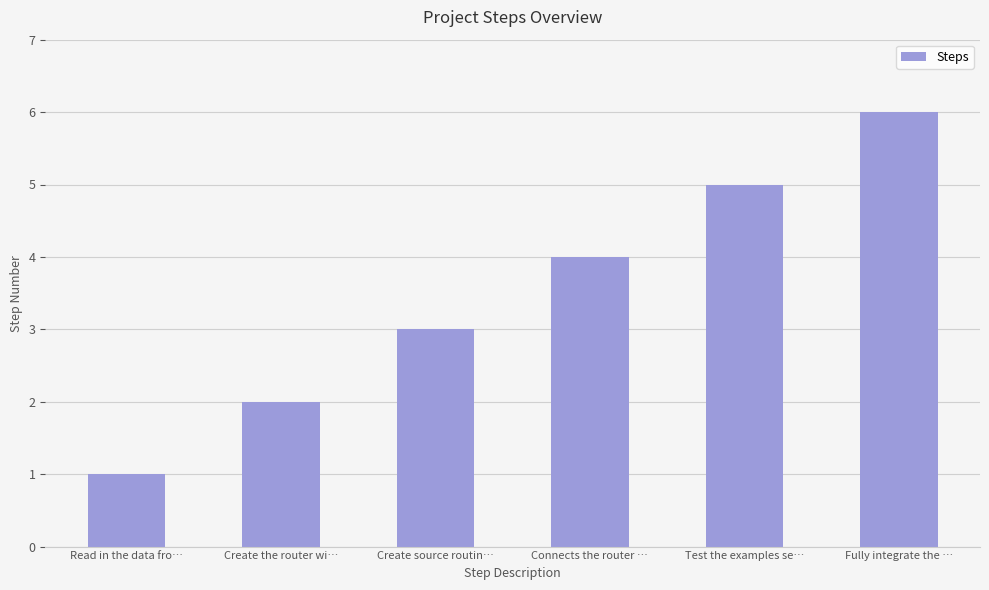

Approximately how many times larger is the value at Fully integrate the … compared to Read in the data fro…?

6.0